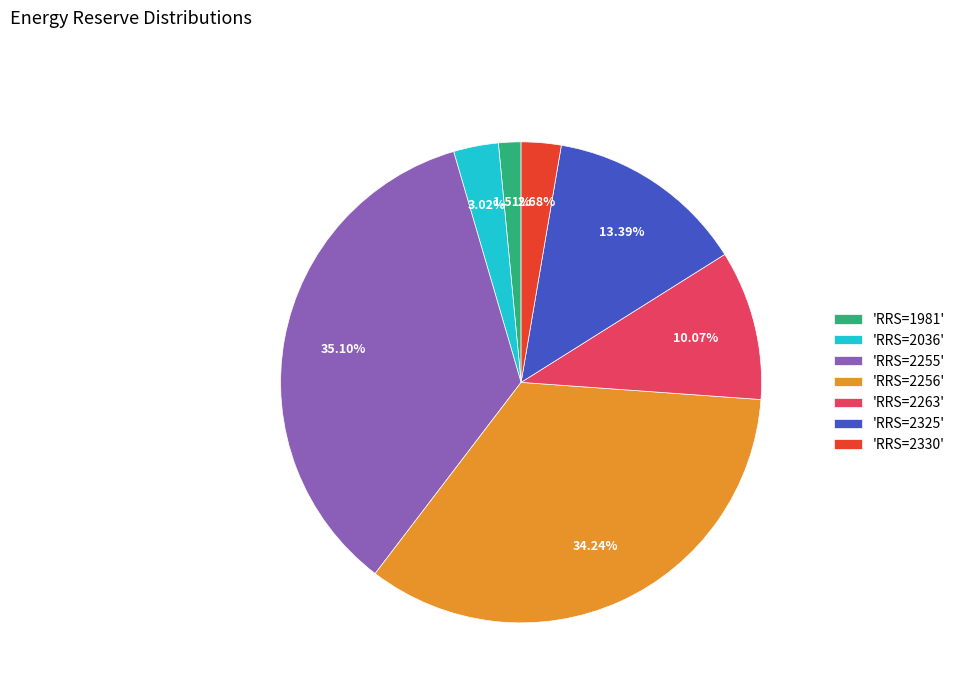

Which category has the smallest portion of the pie?

'RRS=1981'